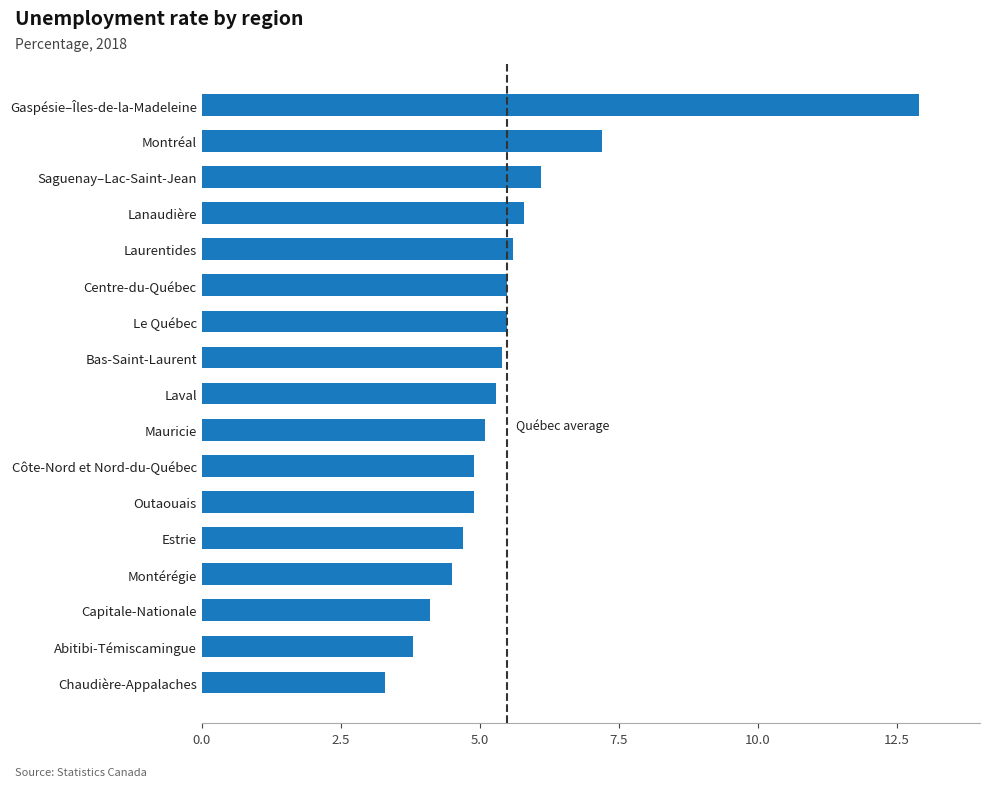

The value at Chaudière-Appalaches is 1.3. True or false?

False